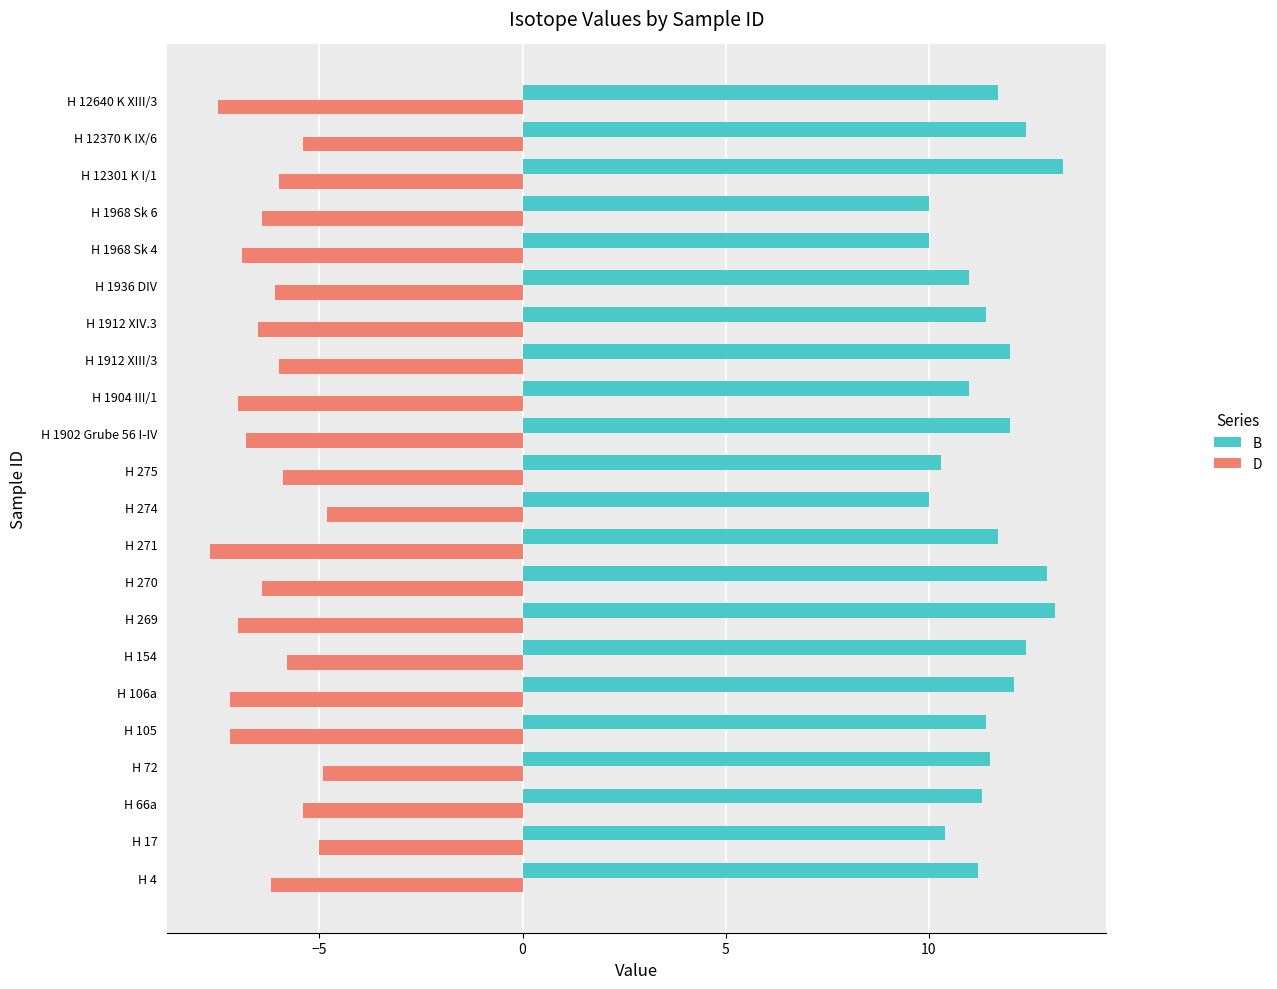

The D series shows -7.5 at H 12640 K XIII/3. True or false?

True